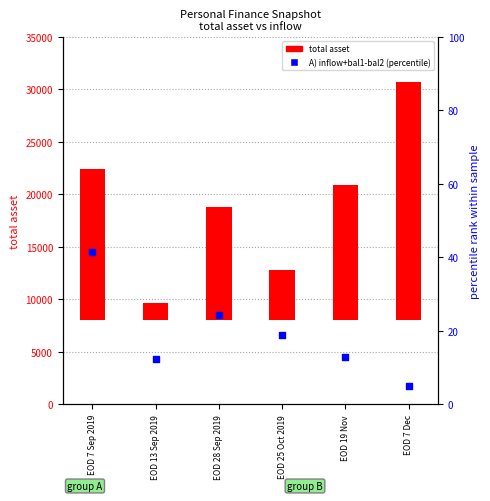

Which series reaches the maximum Y coordinate?

total asset